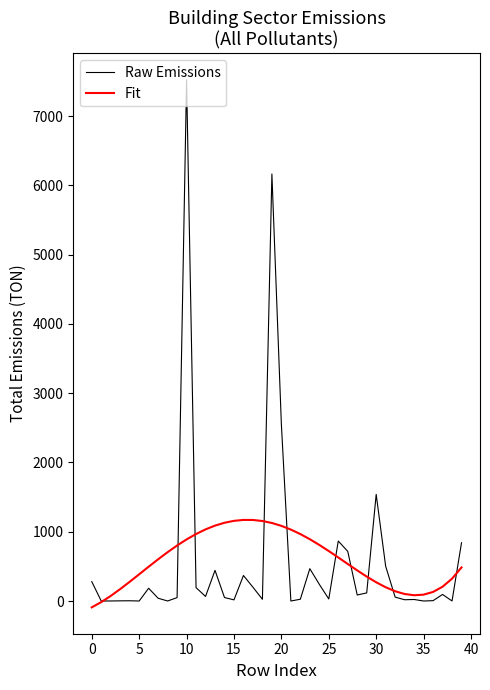

Which series has the largest range (max minus min)?

Raw Emissions